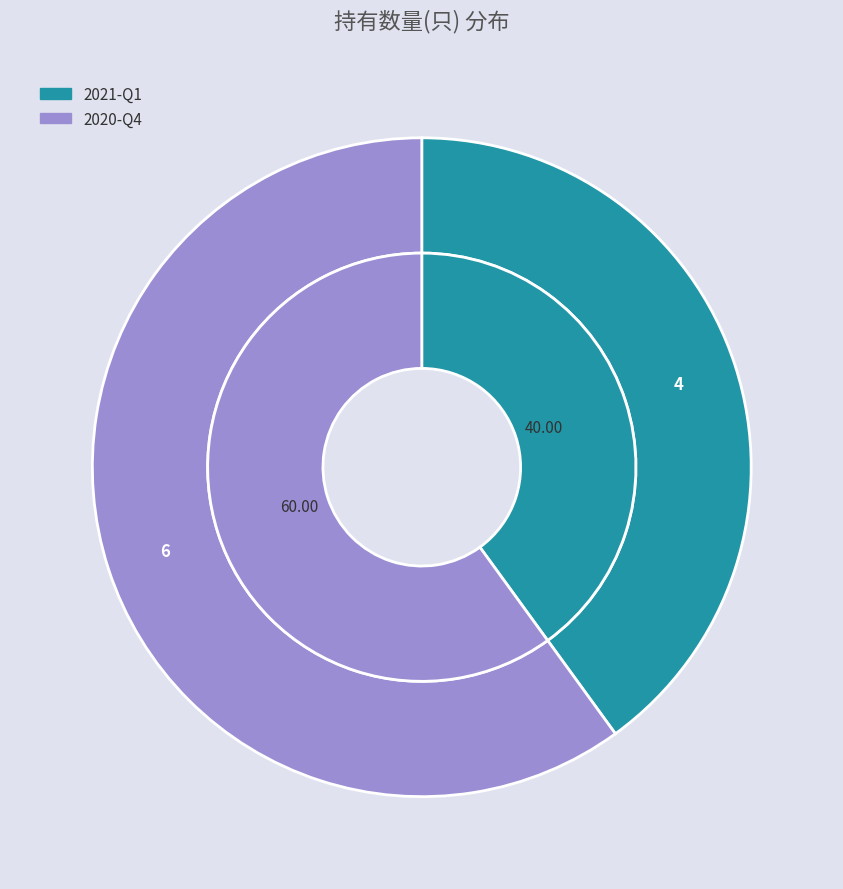

Which slice is the smallest?

2021-Q1